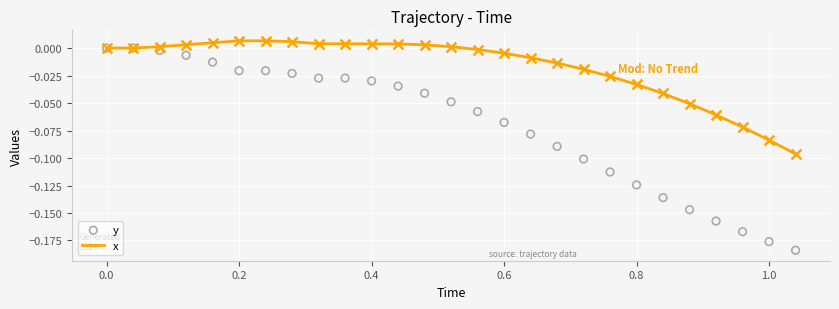

What are all the series names shown in the legend?

x, y